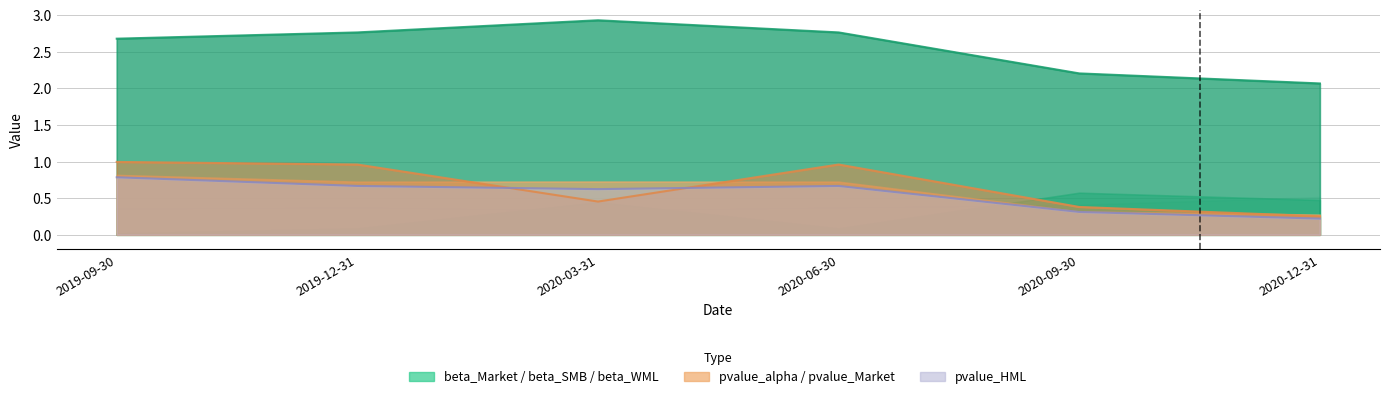

True or false: beta_SMB and pvalue_Market cross at least once.

False